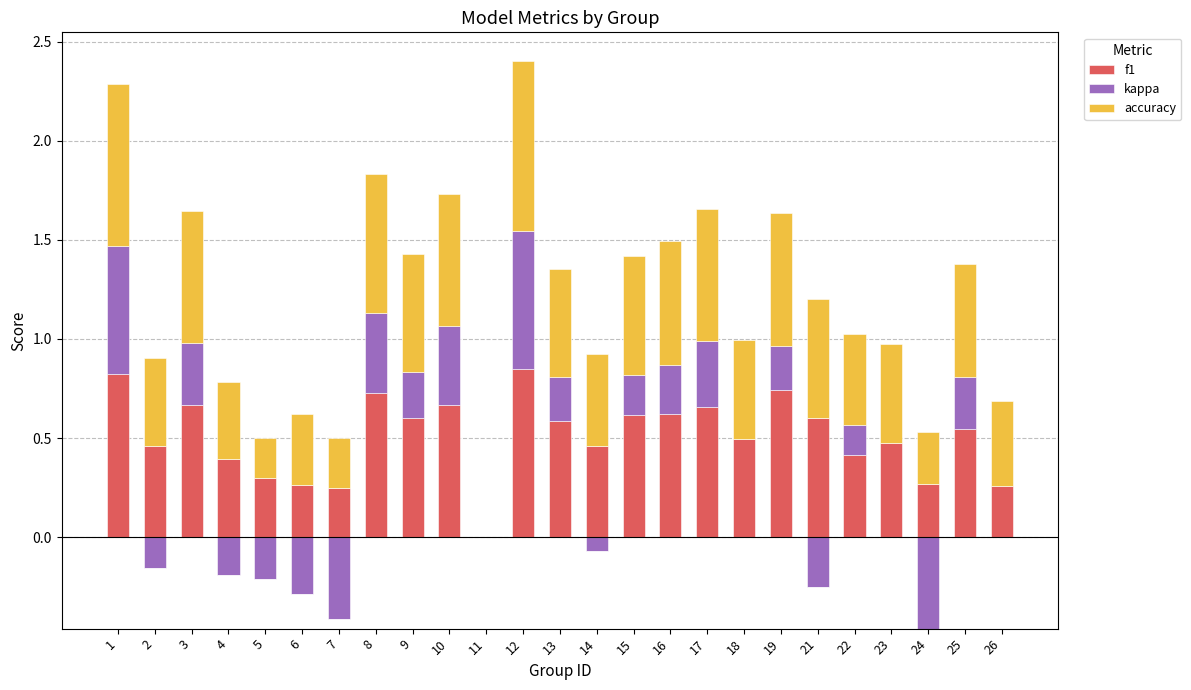

What is the spread (max minus min) of values at 18?

0.5